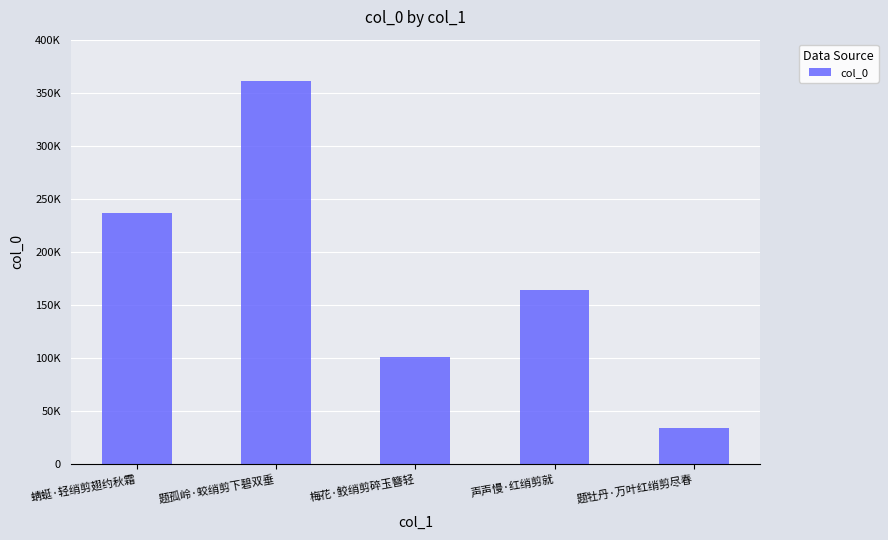

Where is the data nearest to the value 197595?

声声慢·红绡剪就